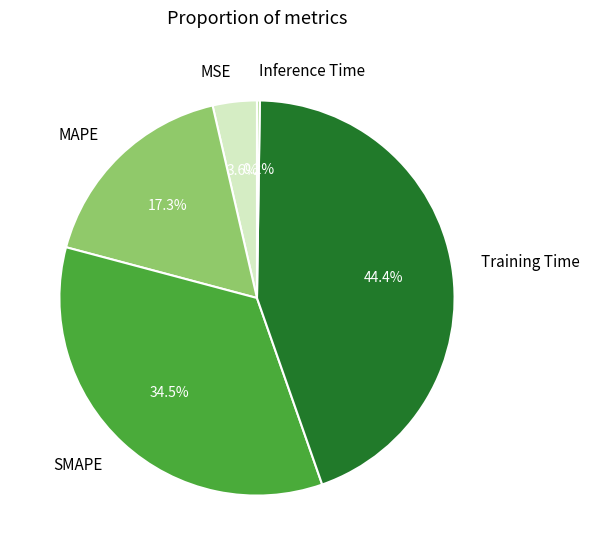

What is the largest slice in the pie chart?

Training Time